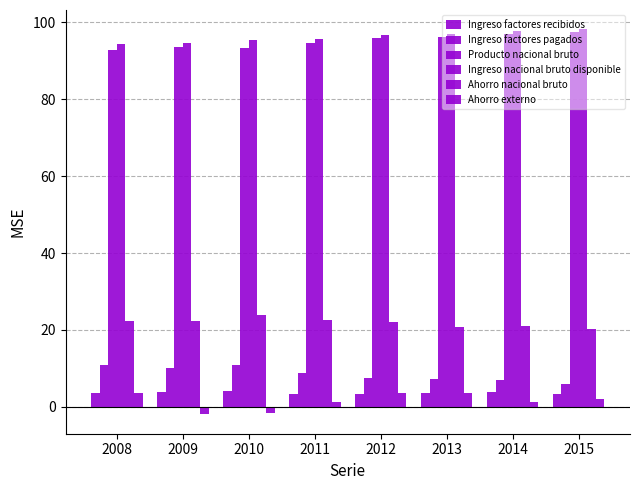

How many values in the Producto nacional bruto series are below 95?

4